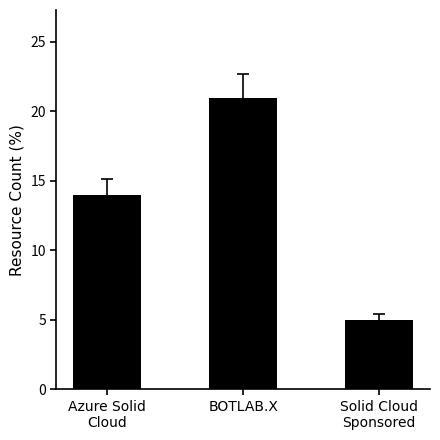

Are the bars horizontal?

No